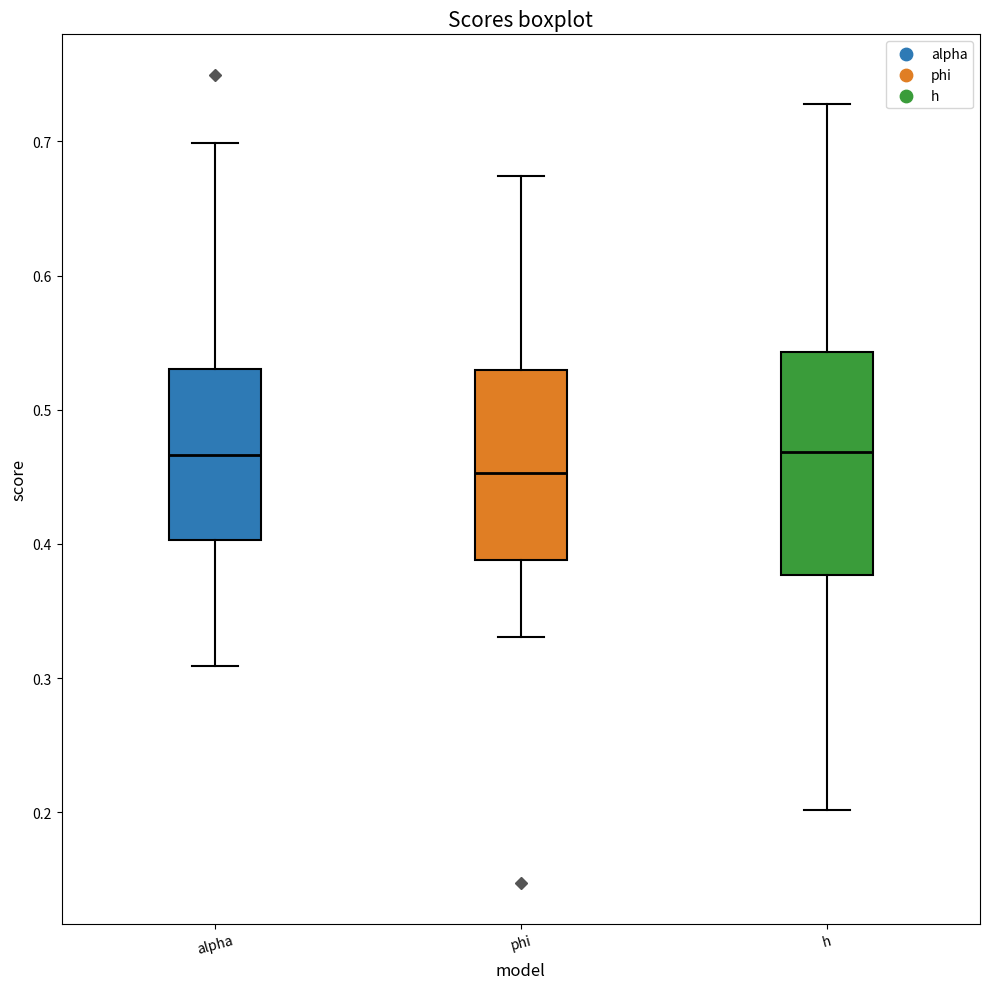

Comparing the boxes themselves (not the whiskers), which one is the tallest?

h